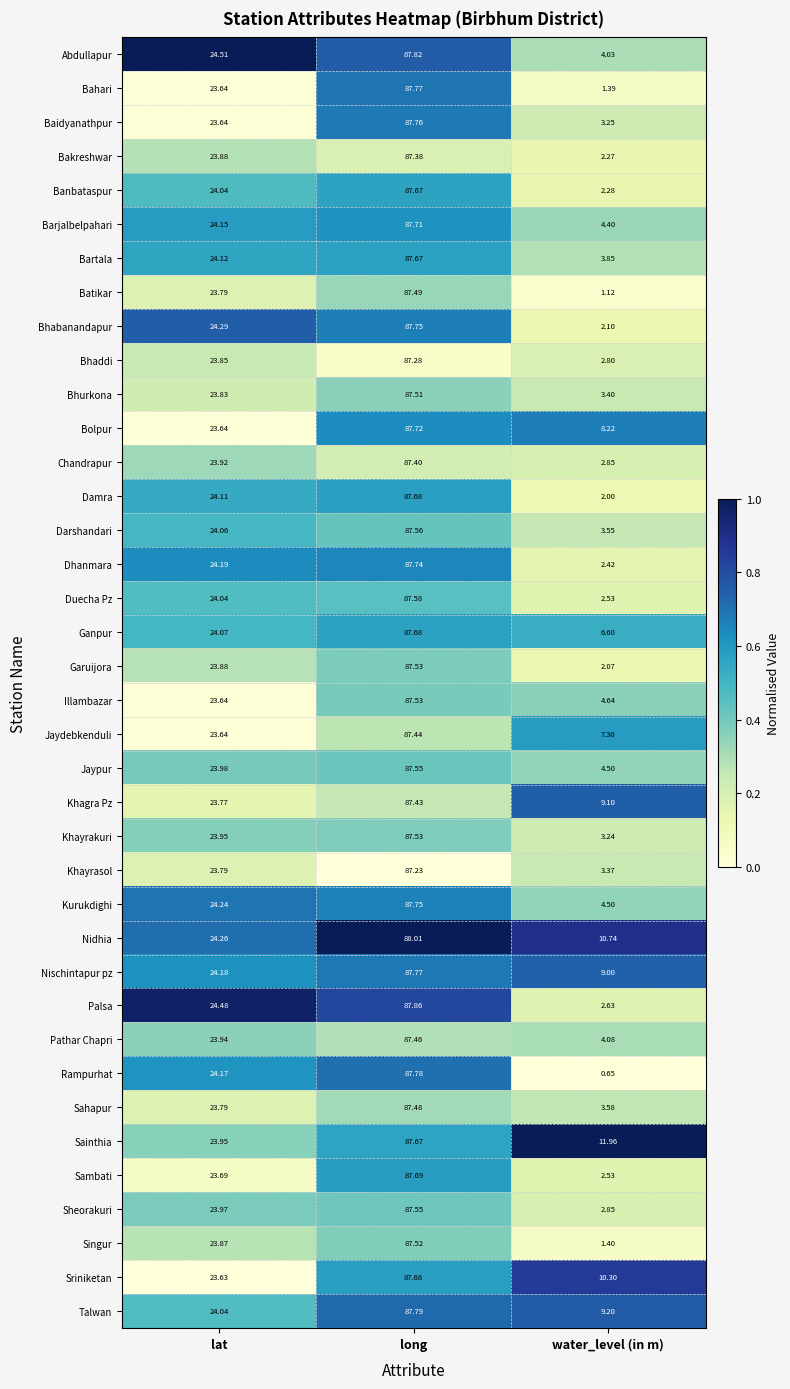

How many data points does each series have?

3